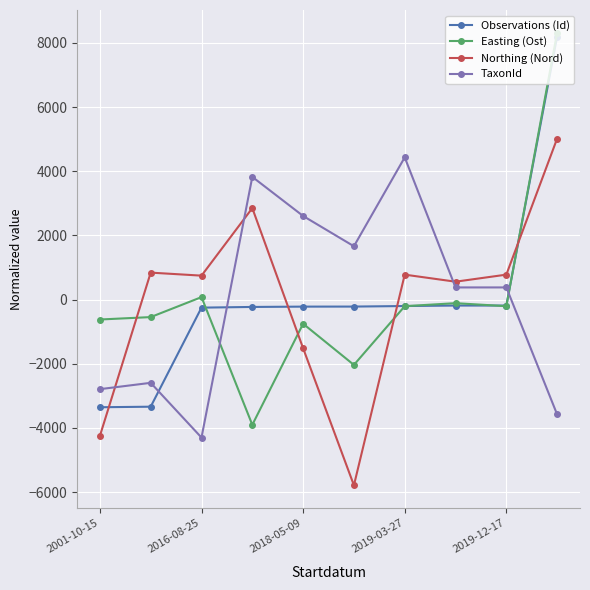

What is the minimum value shown in the chart?

-5791.4